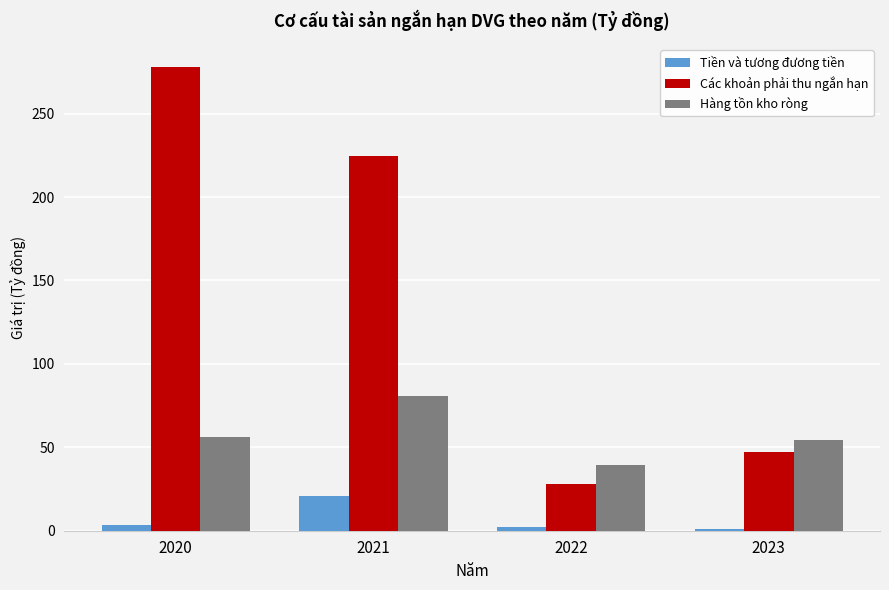

At which label is Các khoản phải thu ngắn hạn closest to 152?

2021